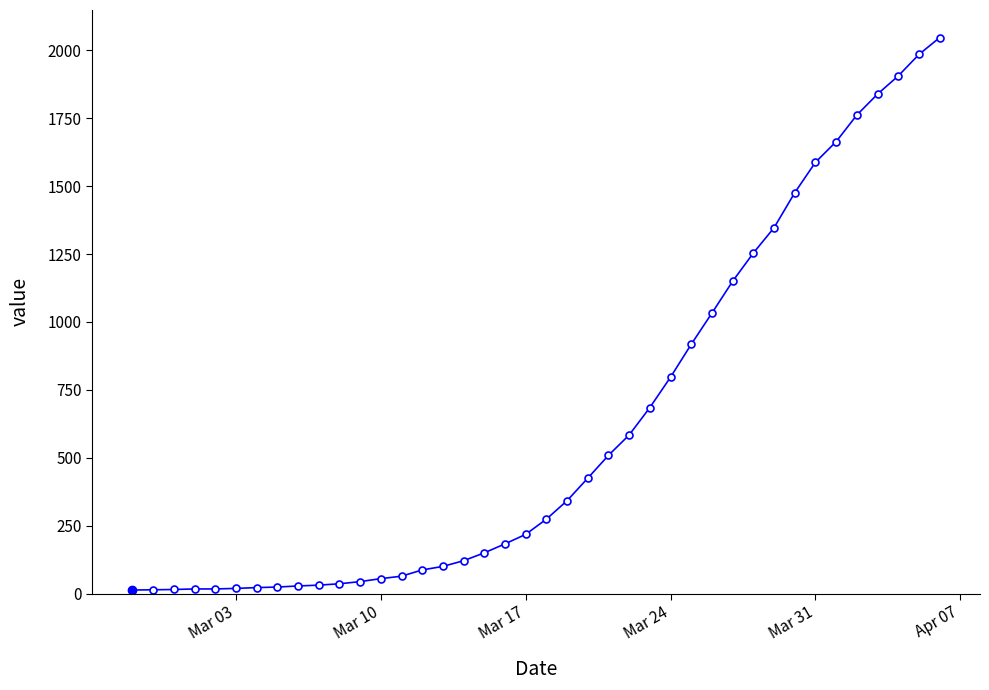

What is the average value?

621